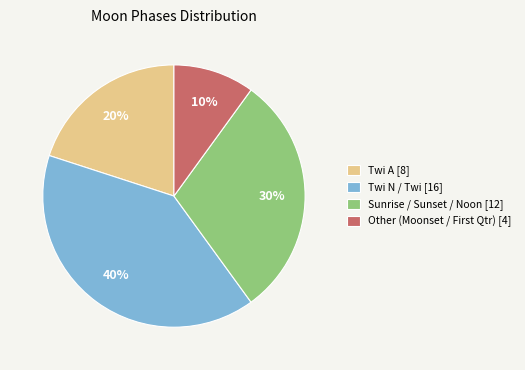

What is the largest slice in the pie chart?

Twi N / Twi [16]